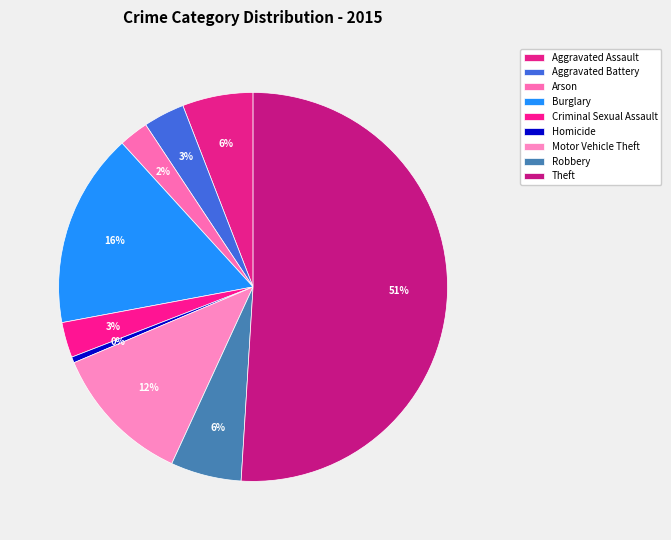

Count the number of slices in the pie.

9